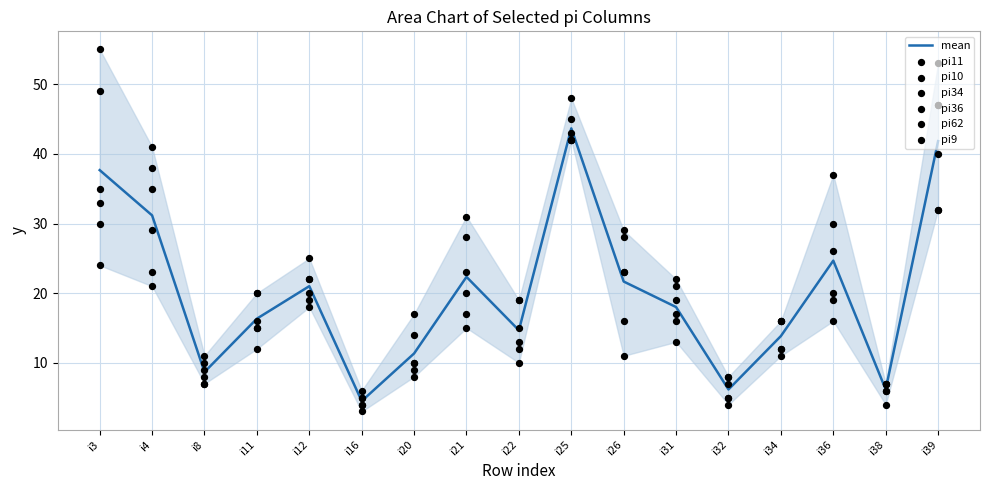

Which series has the largest total across all categories?

pi36